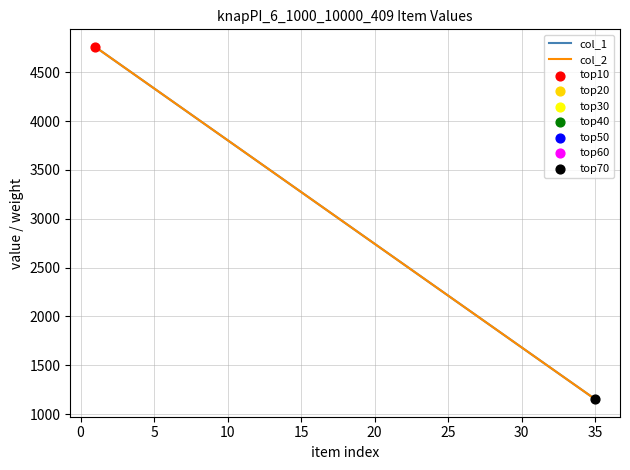

Which series has the widest spread of Y values?

col_1